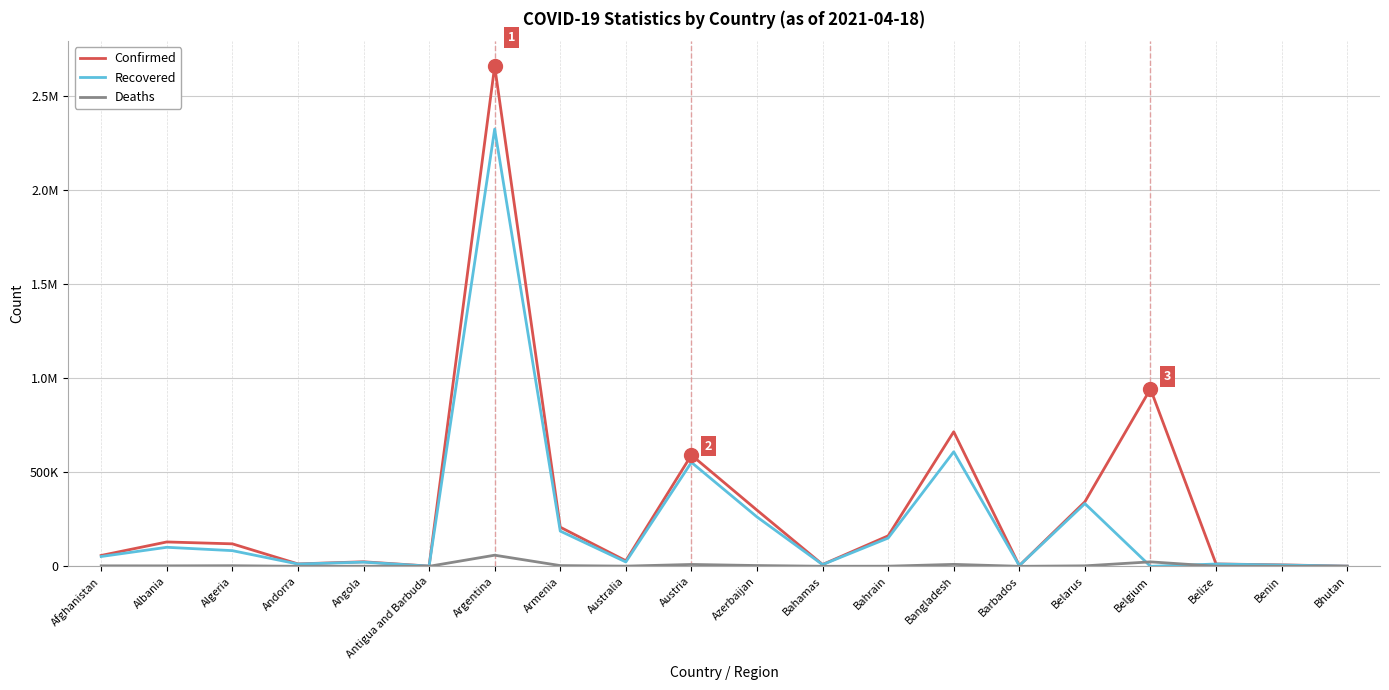

Does the chart have visible grid lines?

Yes